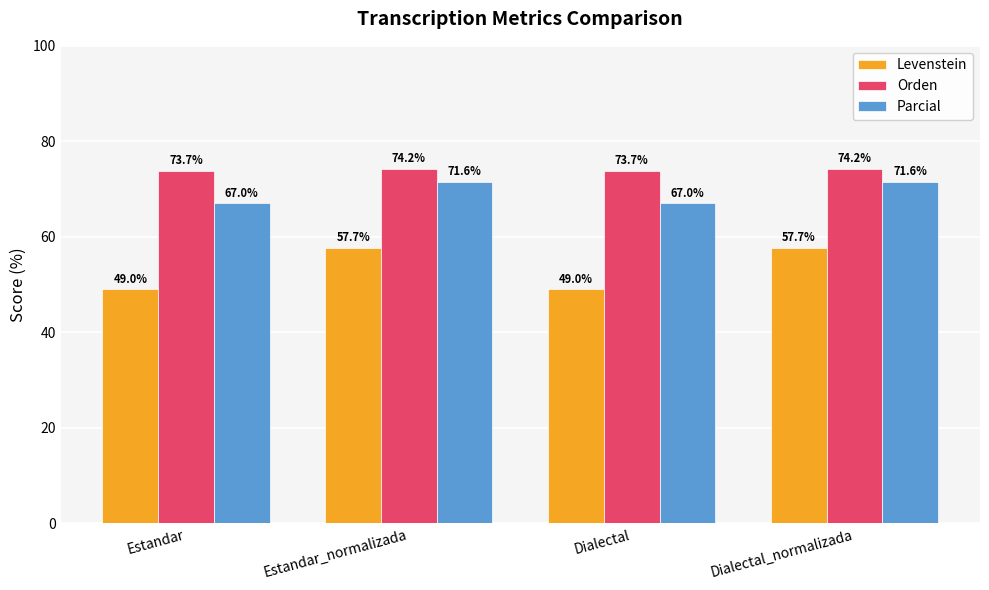

What is the difference between the Levenstein values at Dialectal_normalizada and Dialectal?

8.8